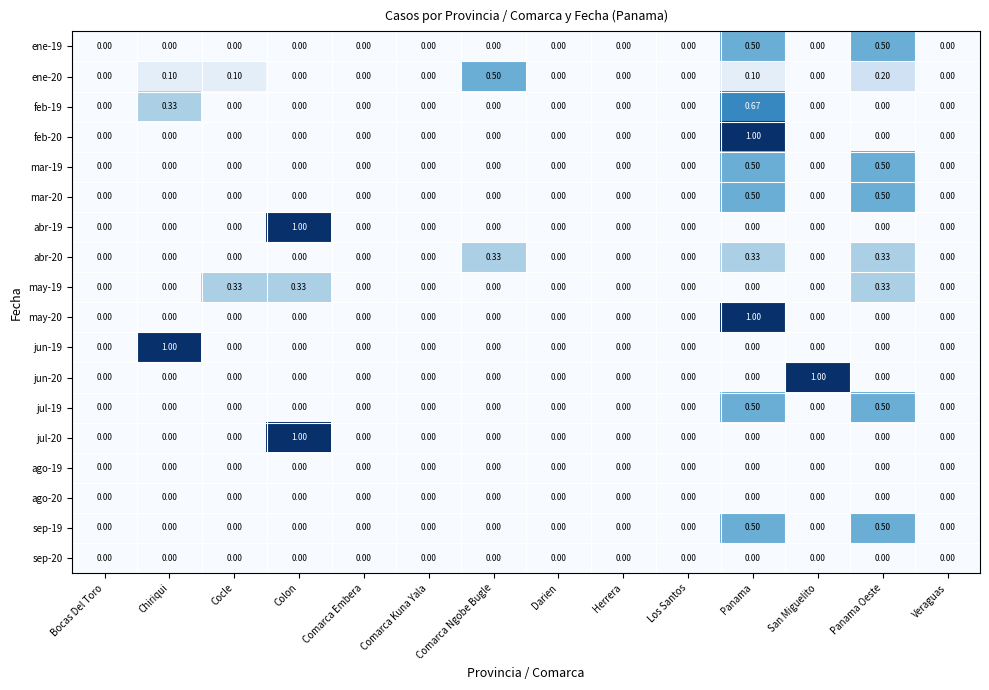

At which category is the sum across all series the highest?

Panama